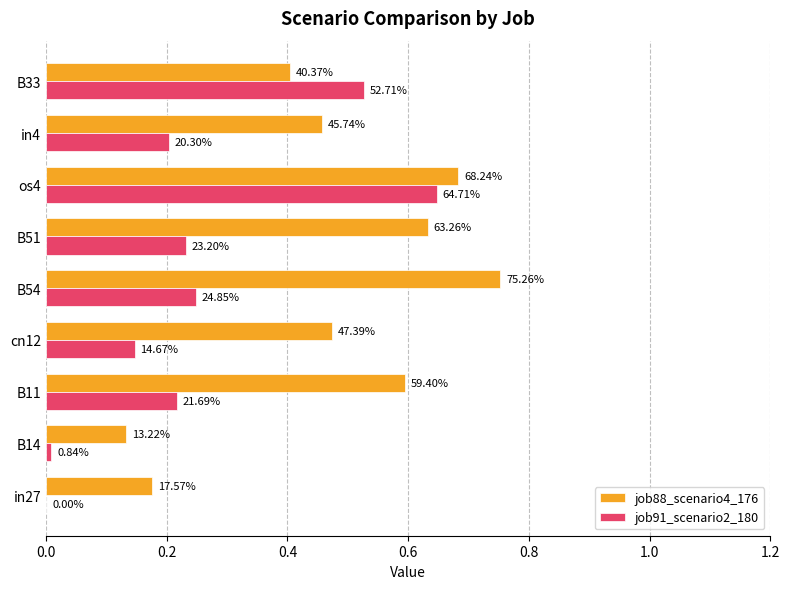

What is the difference between the second highest and minimum values in the job88_scenario4_176 series?

0.6